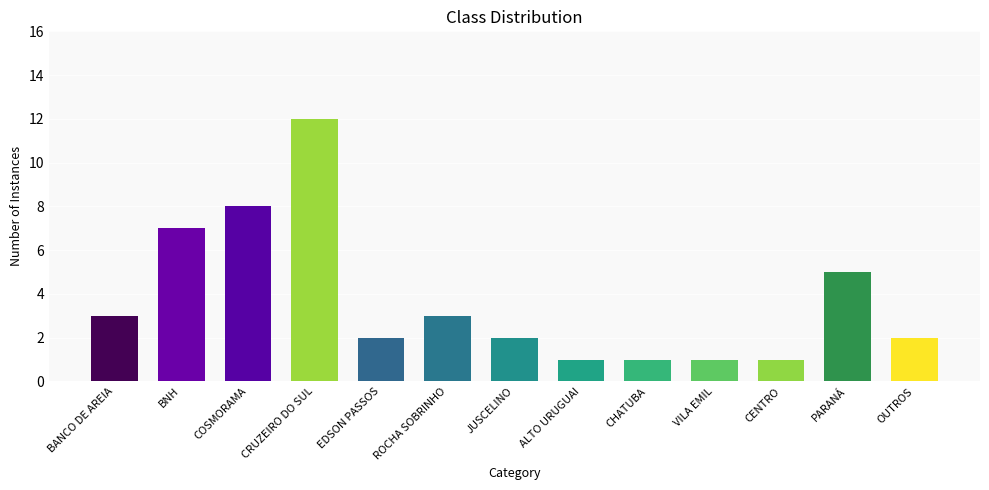

What is the difference between the values at JUSCELINO and BANCO DE AREIA?

1